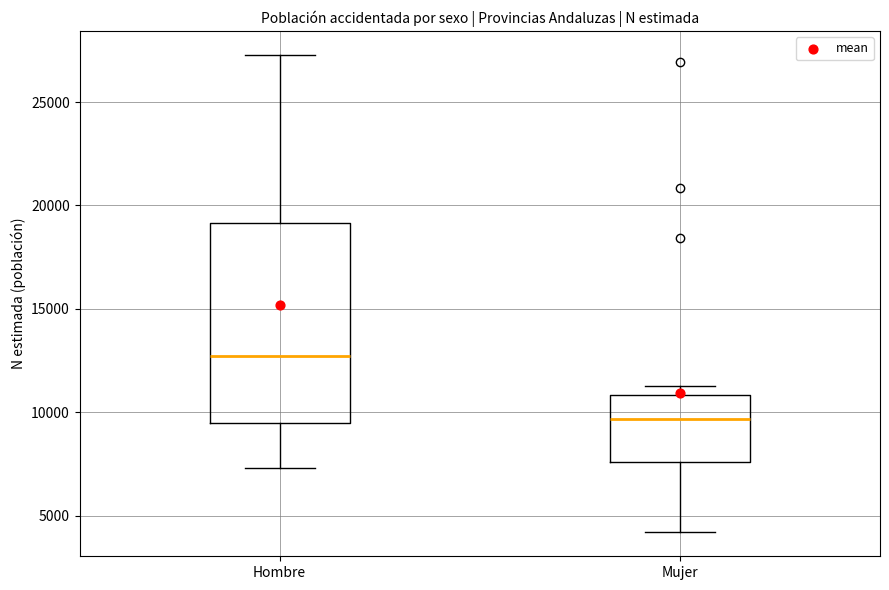

Which box has the lowest median line?

Mujer